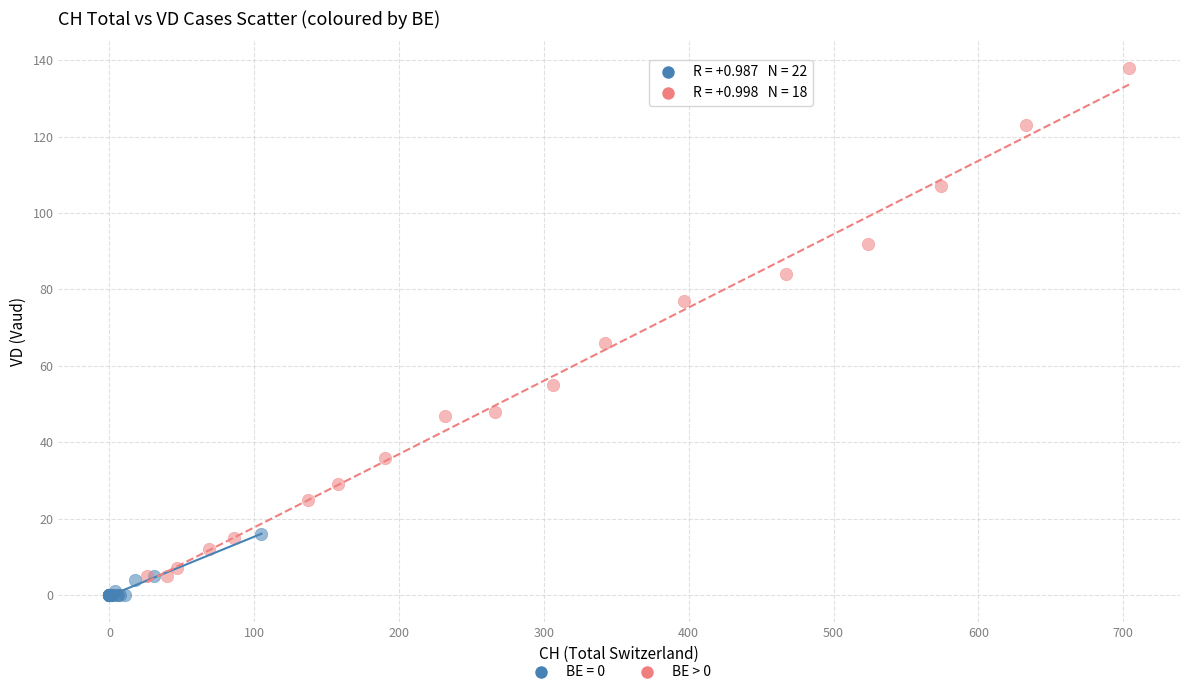

Which series reaches the maximum Y coordinate?

BE > 0